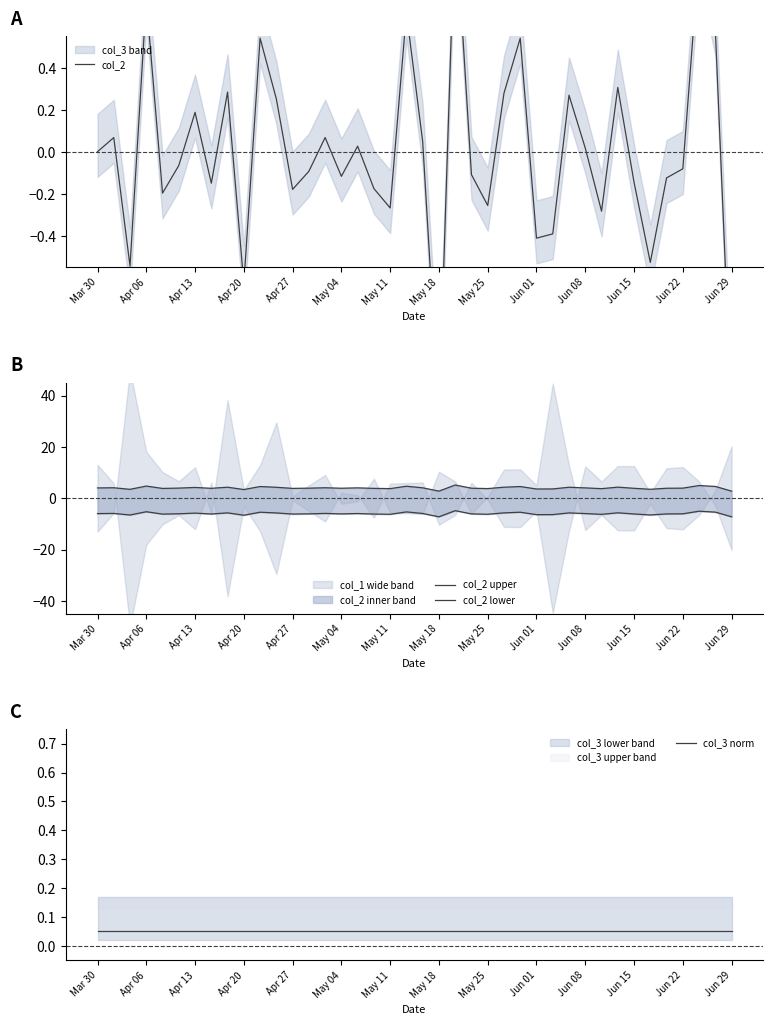

Which series has the widest spread of values?

col_2